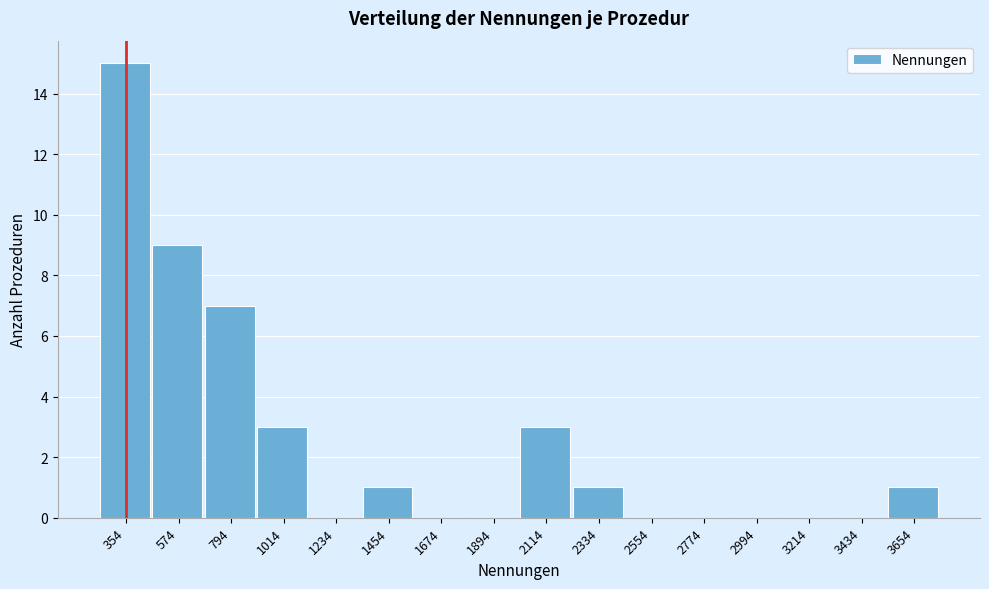

Reading left to right, what are all the values shown in this chart?

354=15	574=9	794=7	1014=3	1234=0	1454=1	1674=0	1894=0	2114=3	2334=1	2554=0	2774=0	2994=0	3214=0	3434=0	3654=1